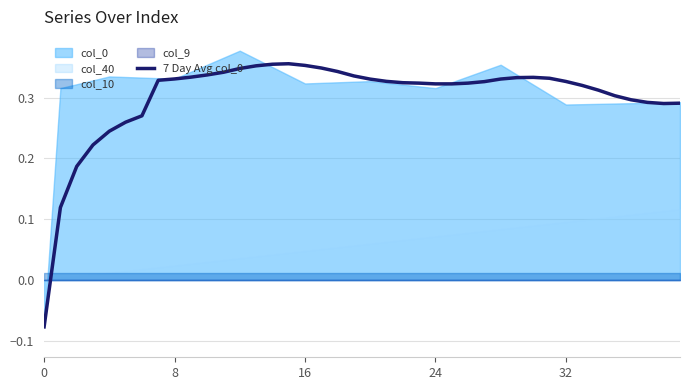

What is the maximum value shown in the chart?

0.4